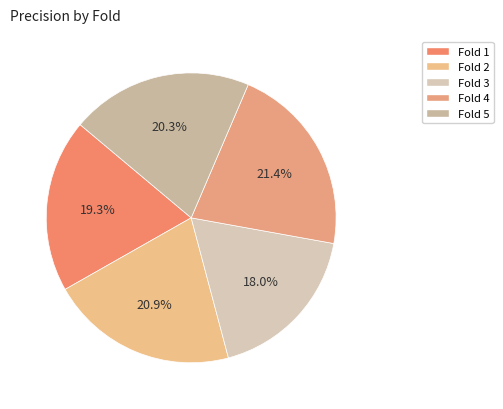

Rank the categories by value from highest to lowest.

Fold 4, Fold 2, Fold 5, Fold 1, Fold 3